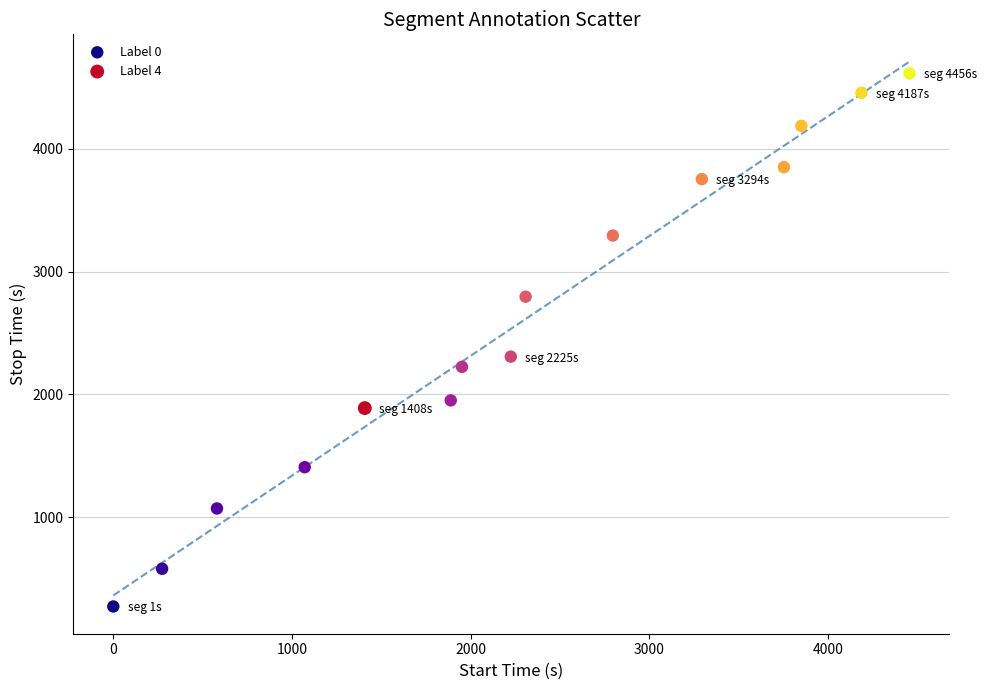

What are all the series names shown in the legend?

Label 0, Label 4